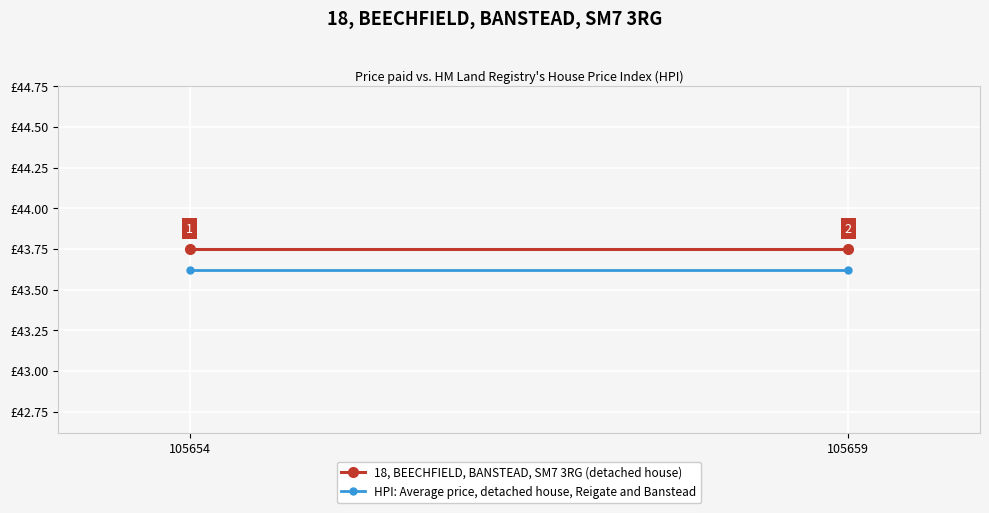

Reading left to right, list all the values displayed in this chart.

18, BEECHFIELD, BANSTEAD, SM7 3RG (detached house): 43.8	43.8
HPI: Average price, detached house, Reigate and Banstead: 43.6	43.6